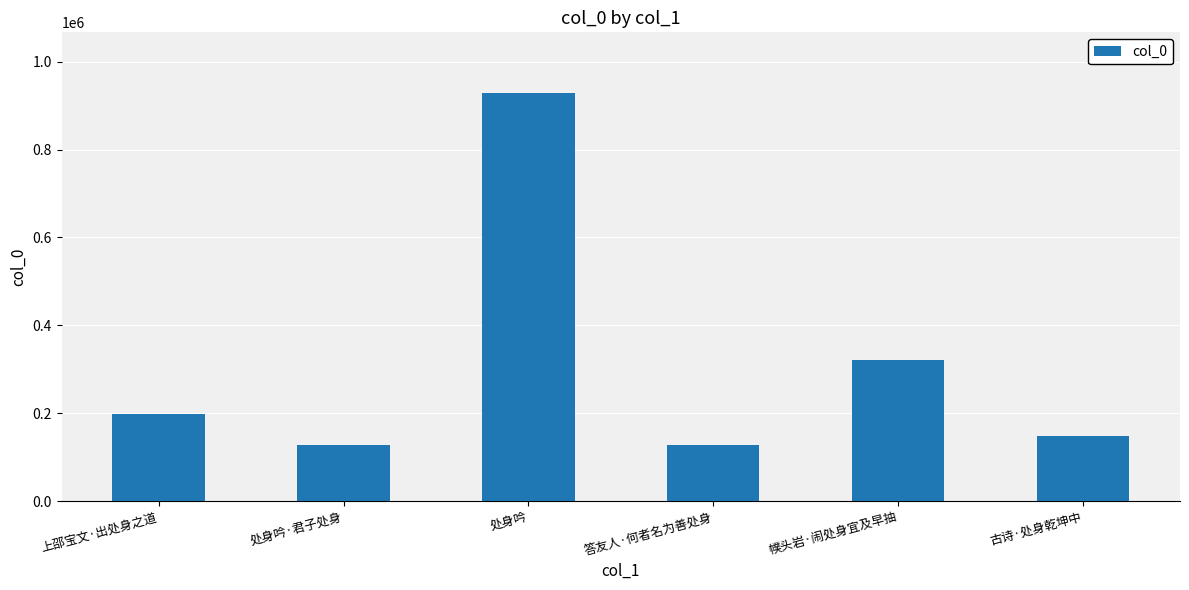

What is the change in value from 上邵宝文·出处身之道 to 答友人·何者名为善处身?

-70571